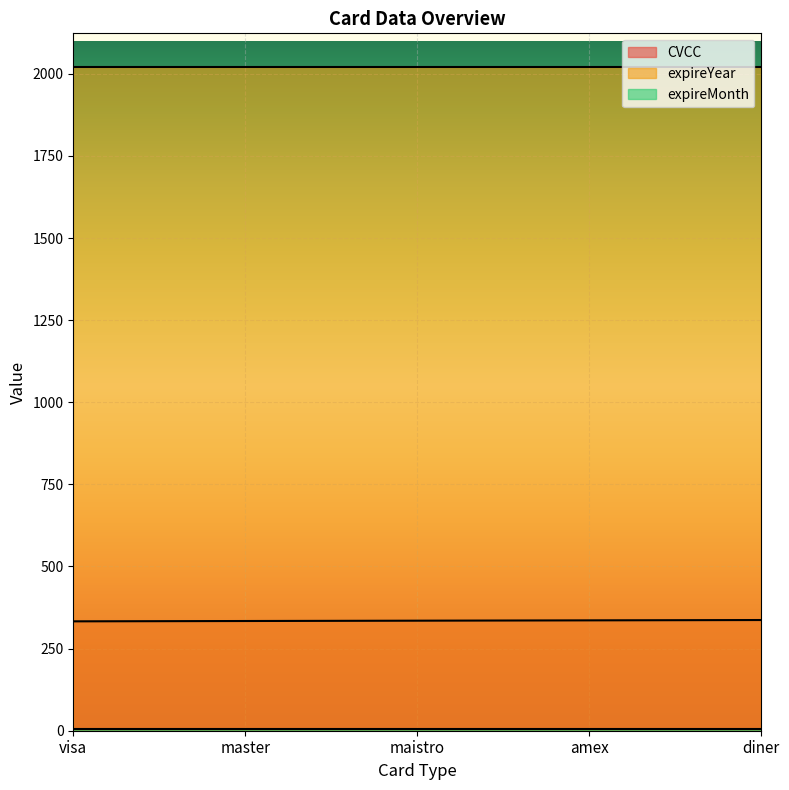

Rank the series at amex from highest to lowest value.

expireYear, CVCC, expireMonth